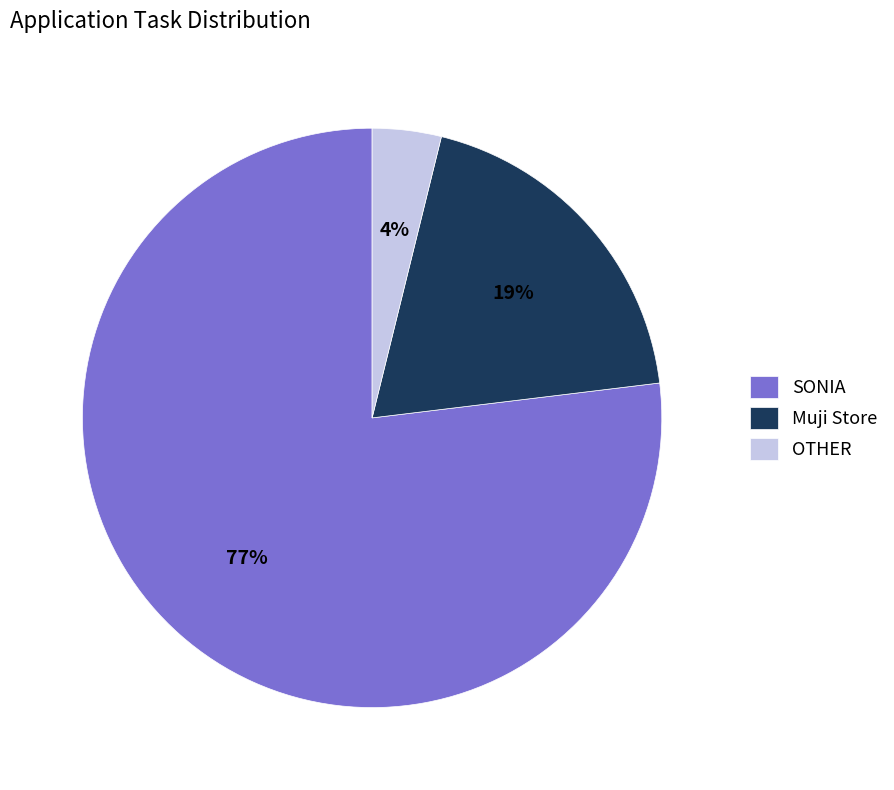

Which has a higher value, OTHER or SONIA?

SONIA